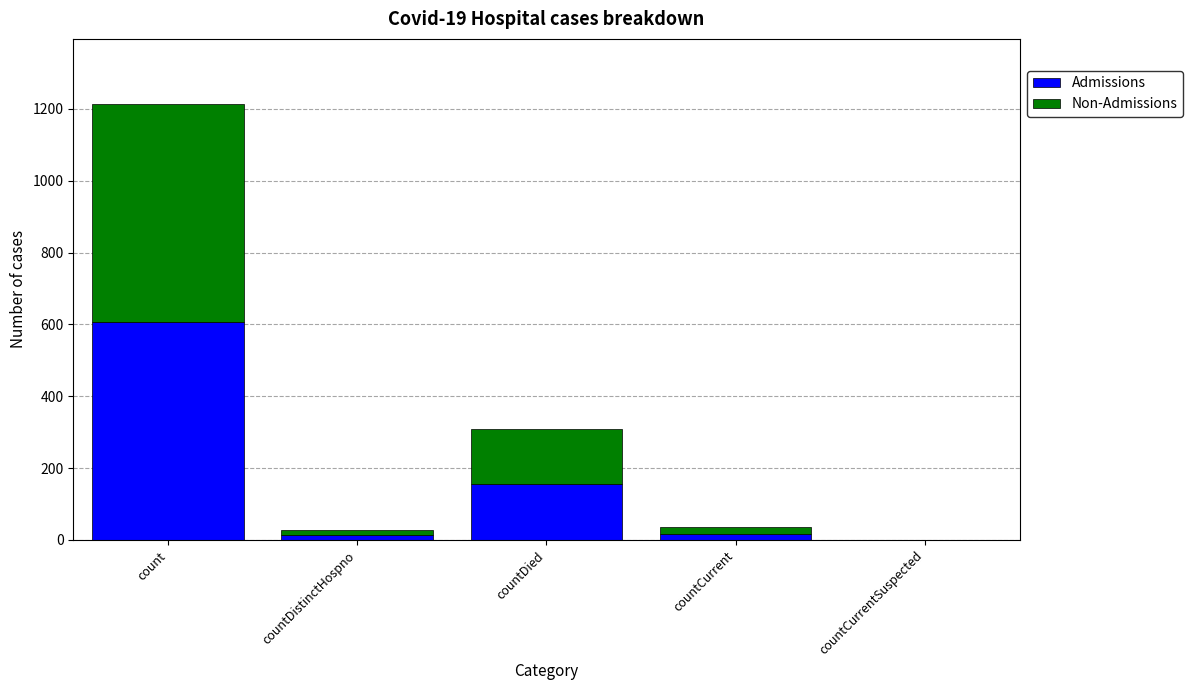

Is it true that Admissions equals 222 at countDied?

False